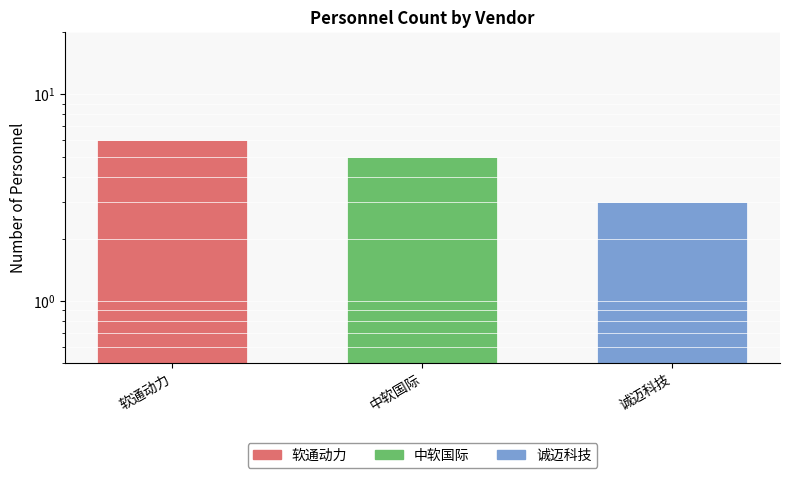

How many data points does each series have?

3